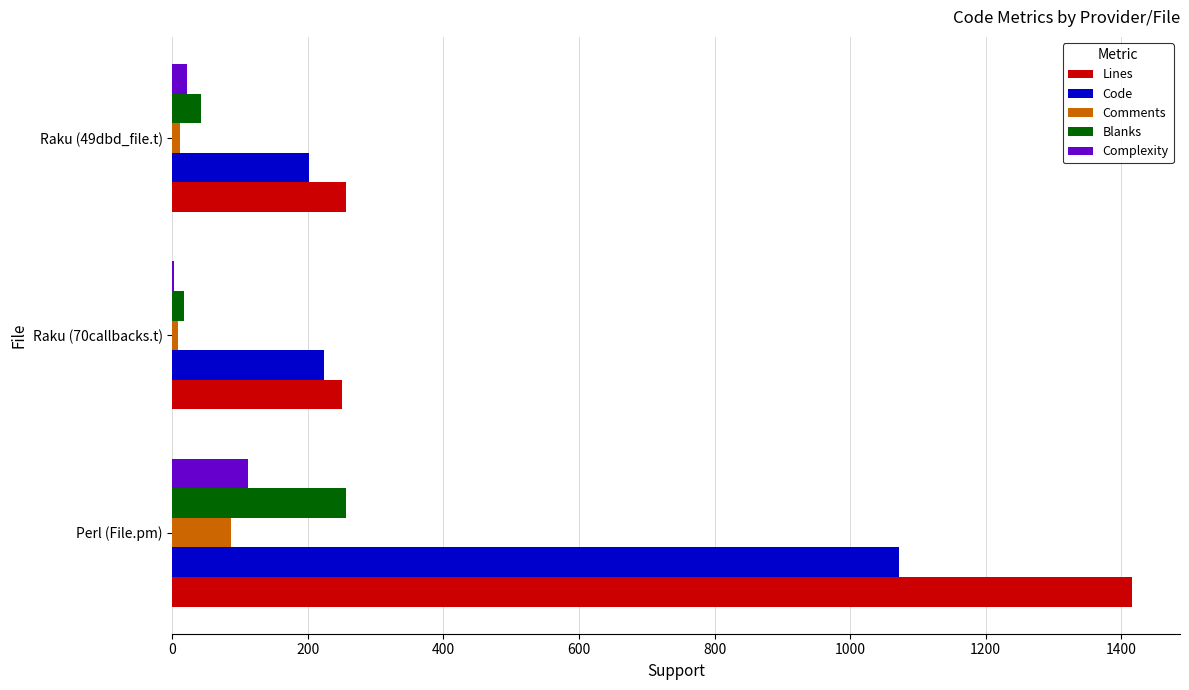

Is it true that Complexity equals 21 at Raku (49dbd_file.t)?

True